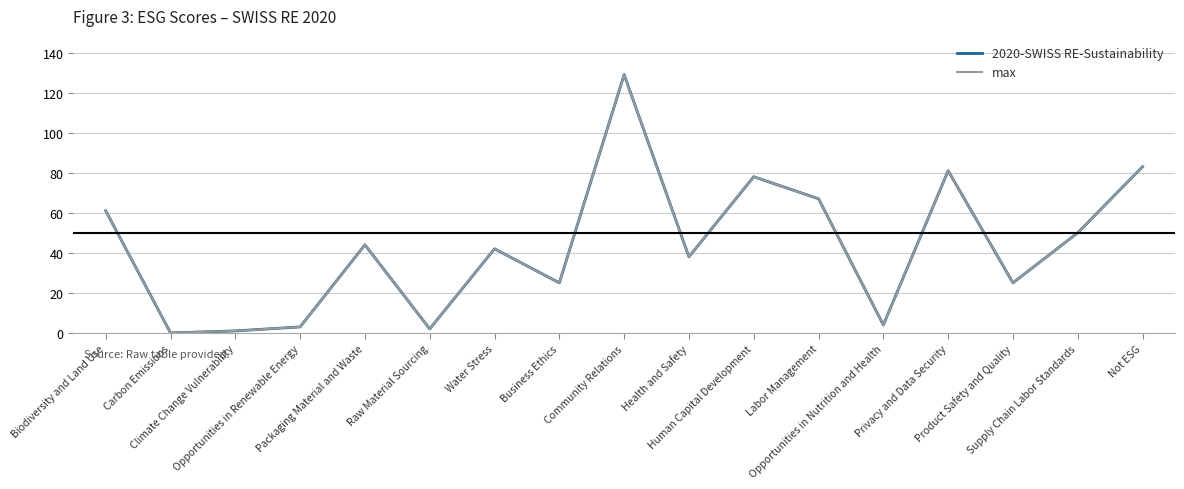

Is it true that max equals 118 at Privacy and Data Security?

False